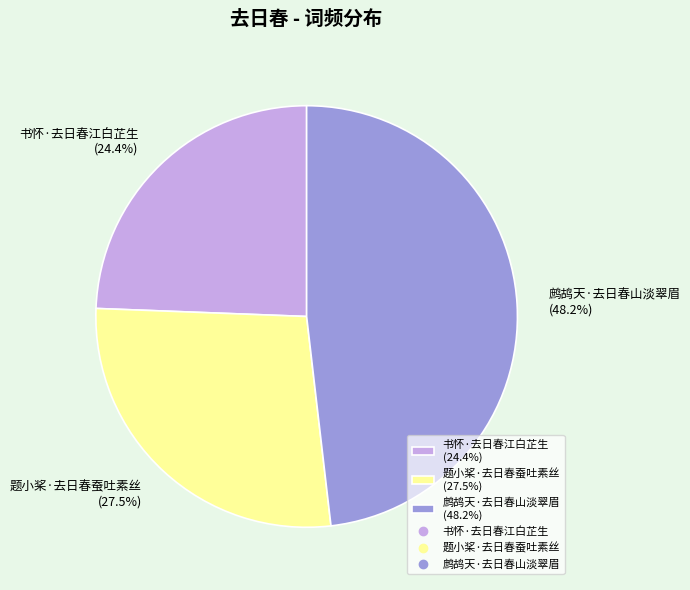

Which slice is the largest?

鹧鸪天·去日春山淡翠眉